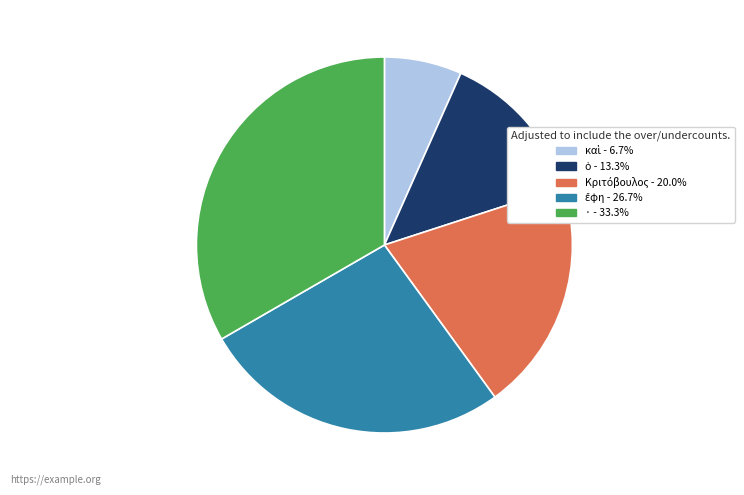

Which slice is the largest?

·